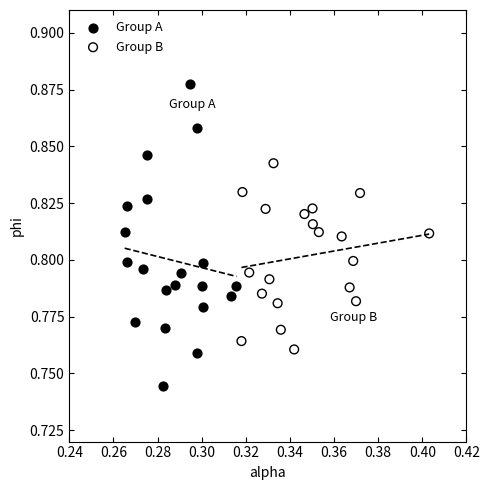

Which series reaches the minimum Y coordinate?

Group A